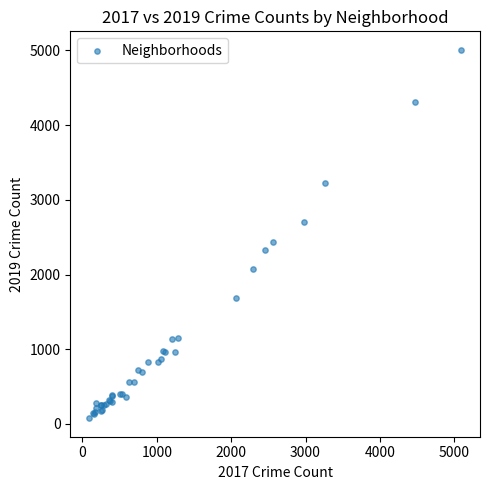

What Y value in the scatter plot is closest to 2542?

2441